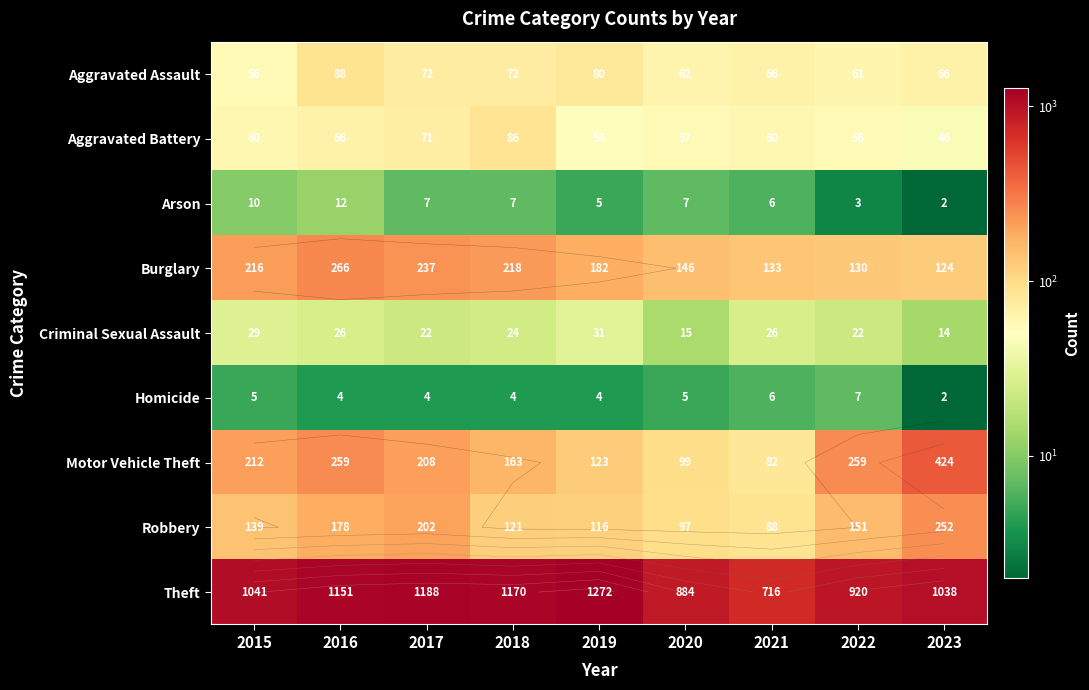

How many values in the Motor Vehicle Theft series are below 208?

4